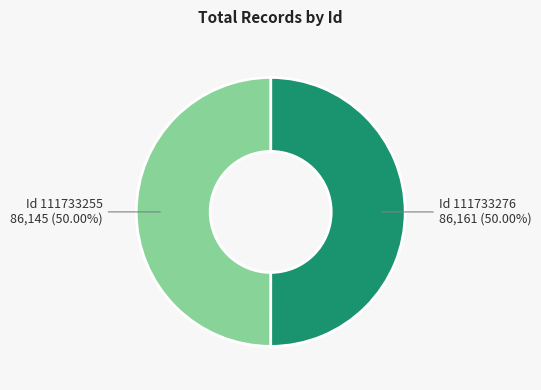

Which slice is the largest?

111733276